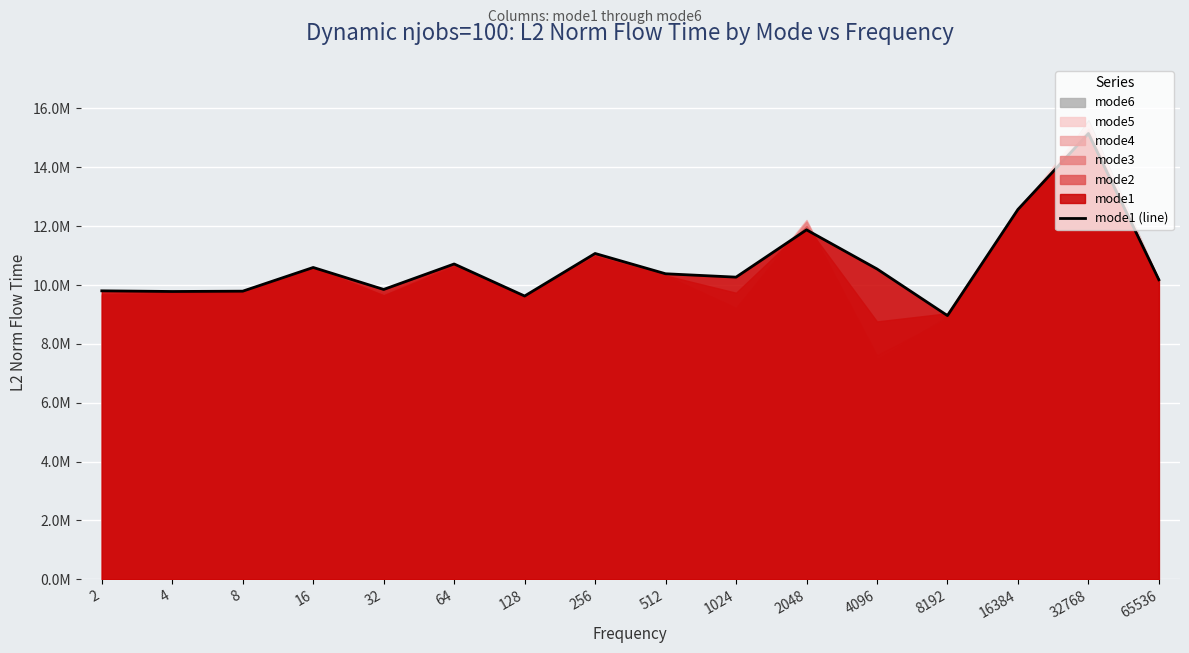

Count the number of values greater than 10382051.

8